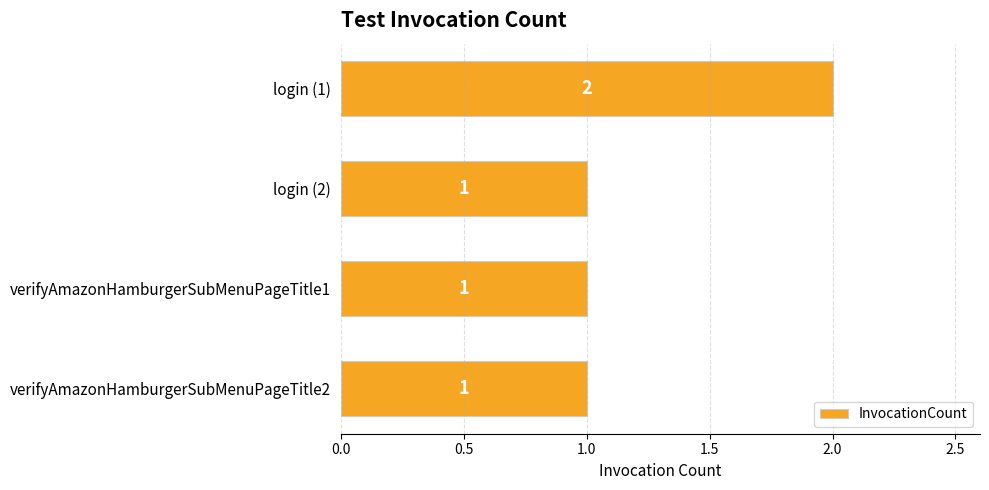

Are the bars horizontal?

Yes